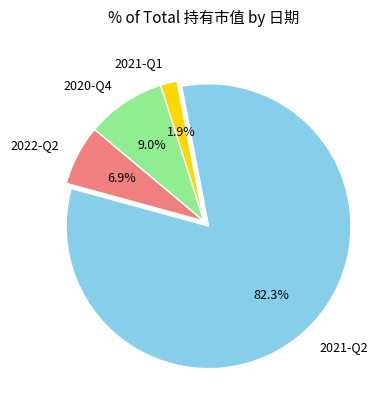

True or false: 2021-Q2 accounts for 89% of the total.

False